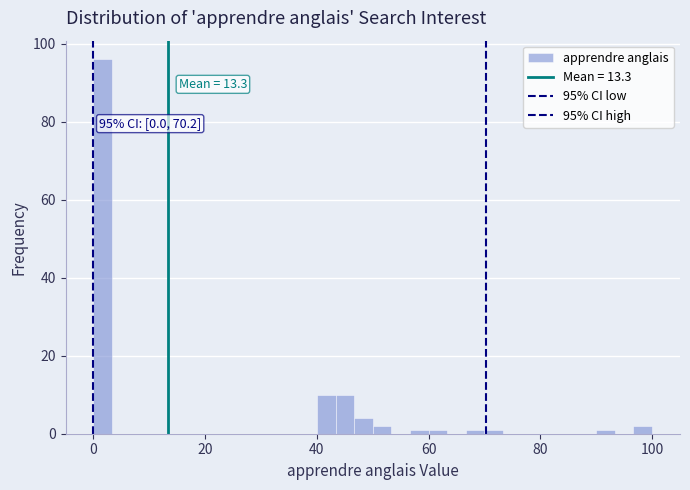

Read against the x-axis, roughly where is the centre of the tallest bar?

2